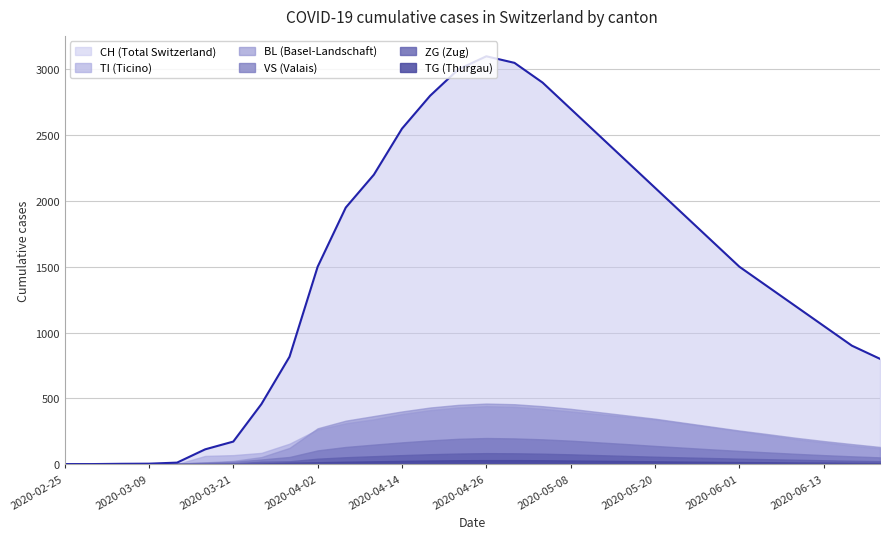

Reading right to left, extract all data points from this chart.

CH: 800	900	1050	1200	1350	1500	1700	1900	2100	2300	2500	2700	2900	3050	3100	3000	2800	2550	2200	1950	1500	816	456	171	112	11	3	2	0	0
TI: 120	140	165	190	220	250	280	310	340	360	380	400	420	435	440	430	410	380	340	310	263	155	85	68	62	0	0	0	0	0
BL: 130	152	175	200	228	255	285	315	345	370	395	420	440	455	460	450	430	400	365	330	272	123	53	24	13	2	1	0	0	0
VS: 51	59	68	78	89	100	112	125	138	152	165	178	188	195	198	192	180	165	148	130	104	54	35	17	11	5	2	2	0	0
ZG: 22	25	29	33	37	41	46	51	56	62	68	74	79	82	83	80	75	68	60	52	41	21	18	5	1	0	0	0	0	0
TG: 8	9	11	12	14	15	17	19	21	23	25	27	29	30	30	29	27	24	21	18	14	10	4	0	0	0	0	0	0	0